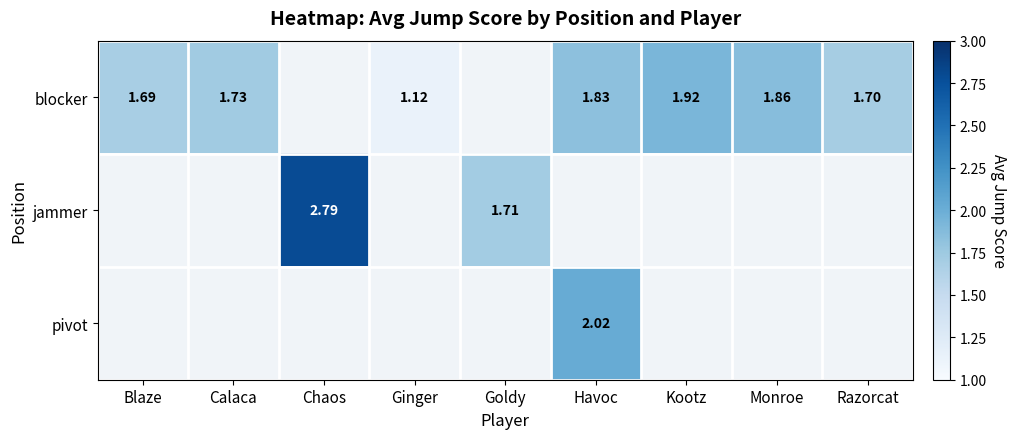

Between Havoc and Kootz, which series saw the biggest shift?

blocker